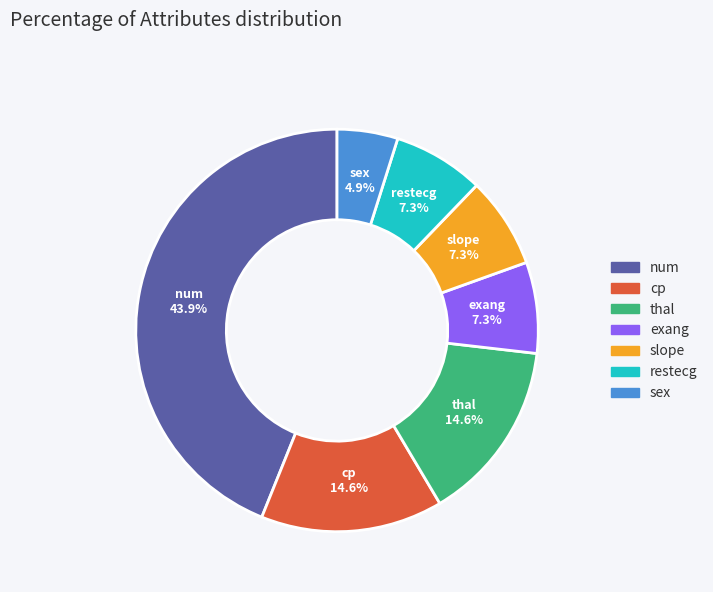

Which category has the biggest portion of the pie?

num